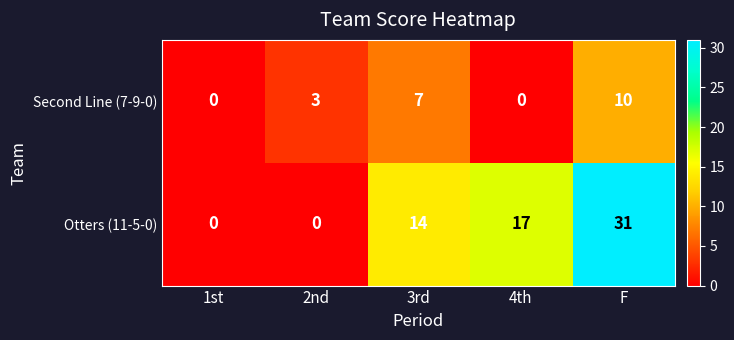

At which category does the chart reach its peak across all series?

F